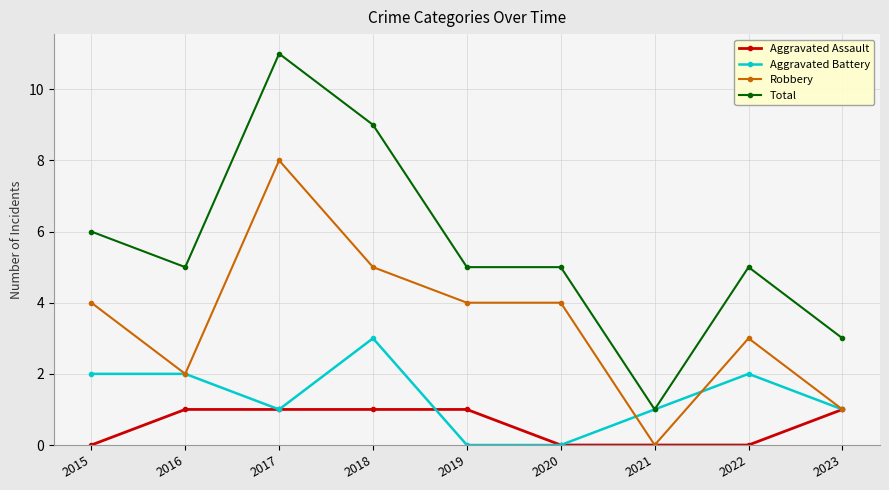

At which label does Total reach its peak?

2017